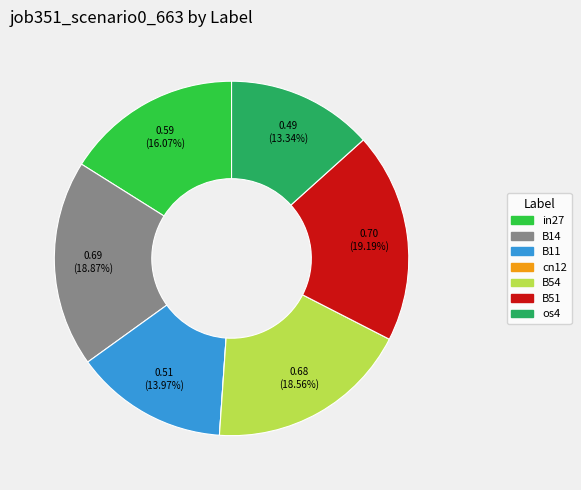

Is the sum of os4 and B51 greater than half?

No